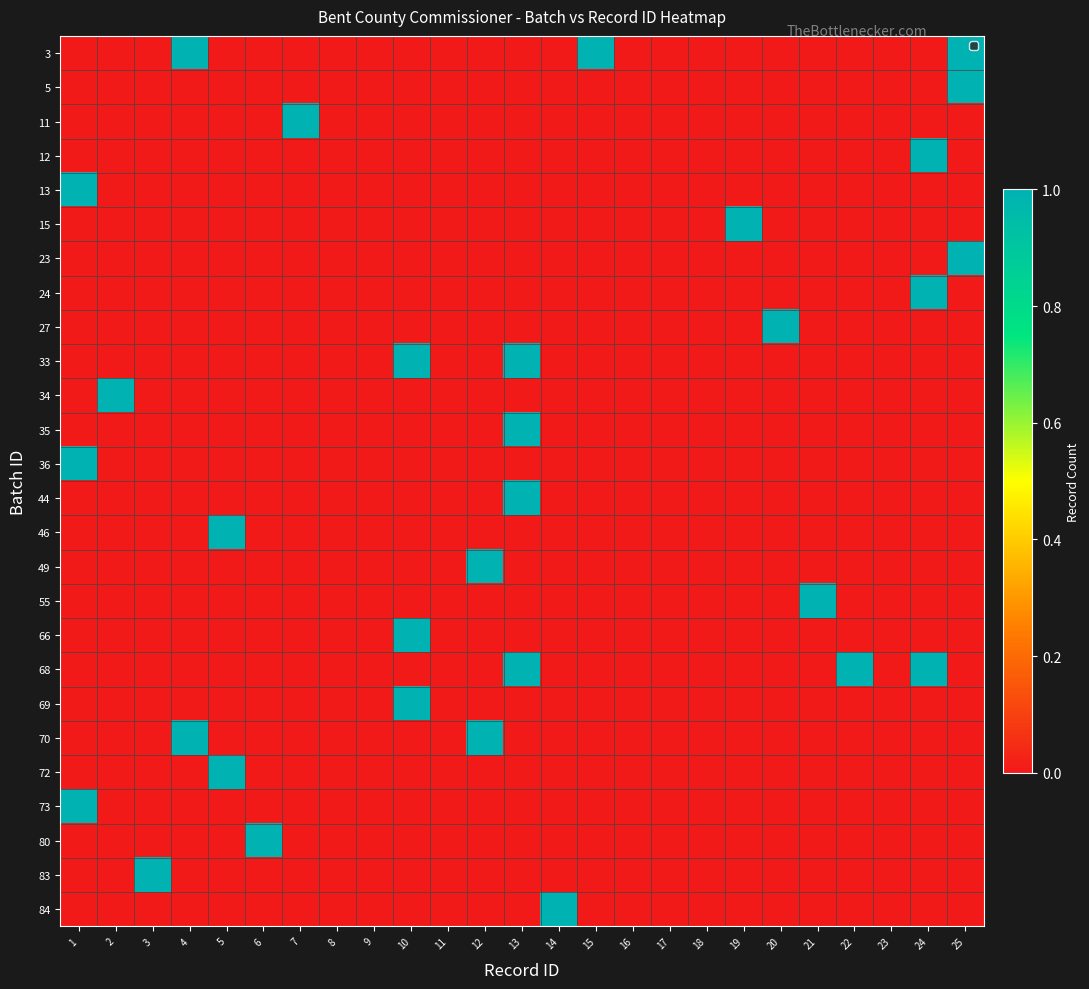

Which has a higher value, 11 or 12?

11